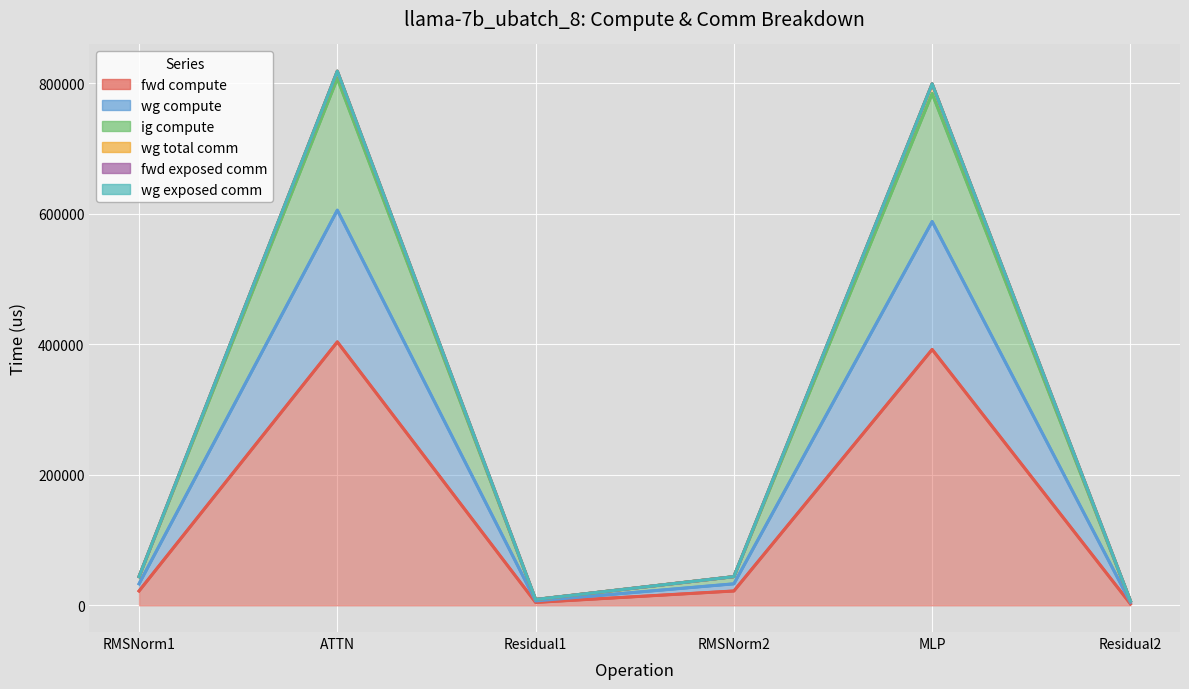

In ig compute, how many points are lower than both neighbors (excluding endpoints)?

1